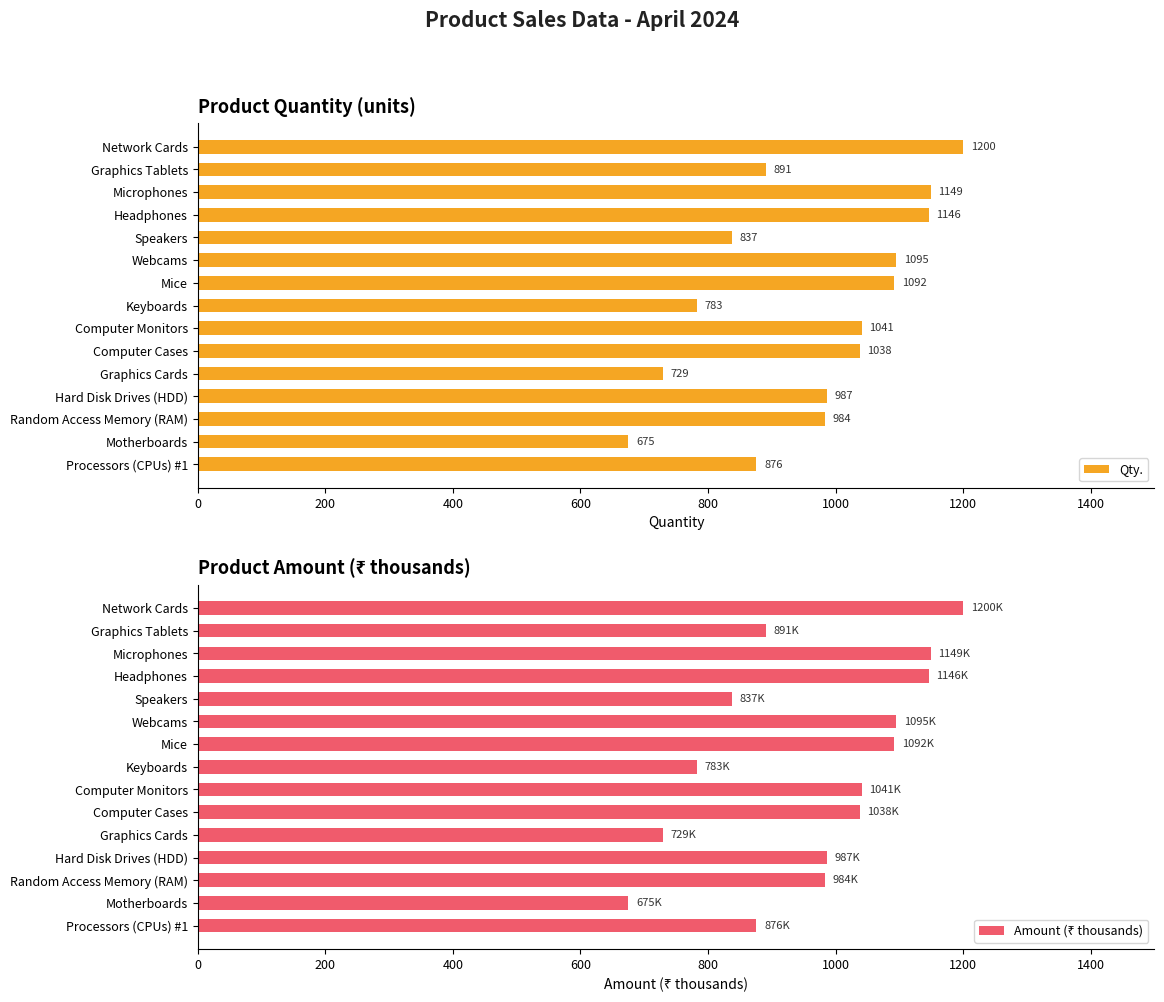

What is the difference between the maximum and minimum values in the Qty. series?

525